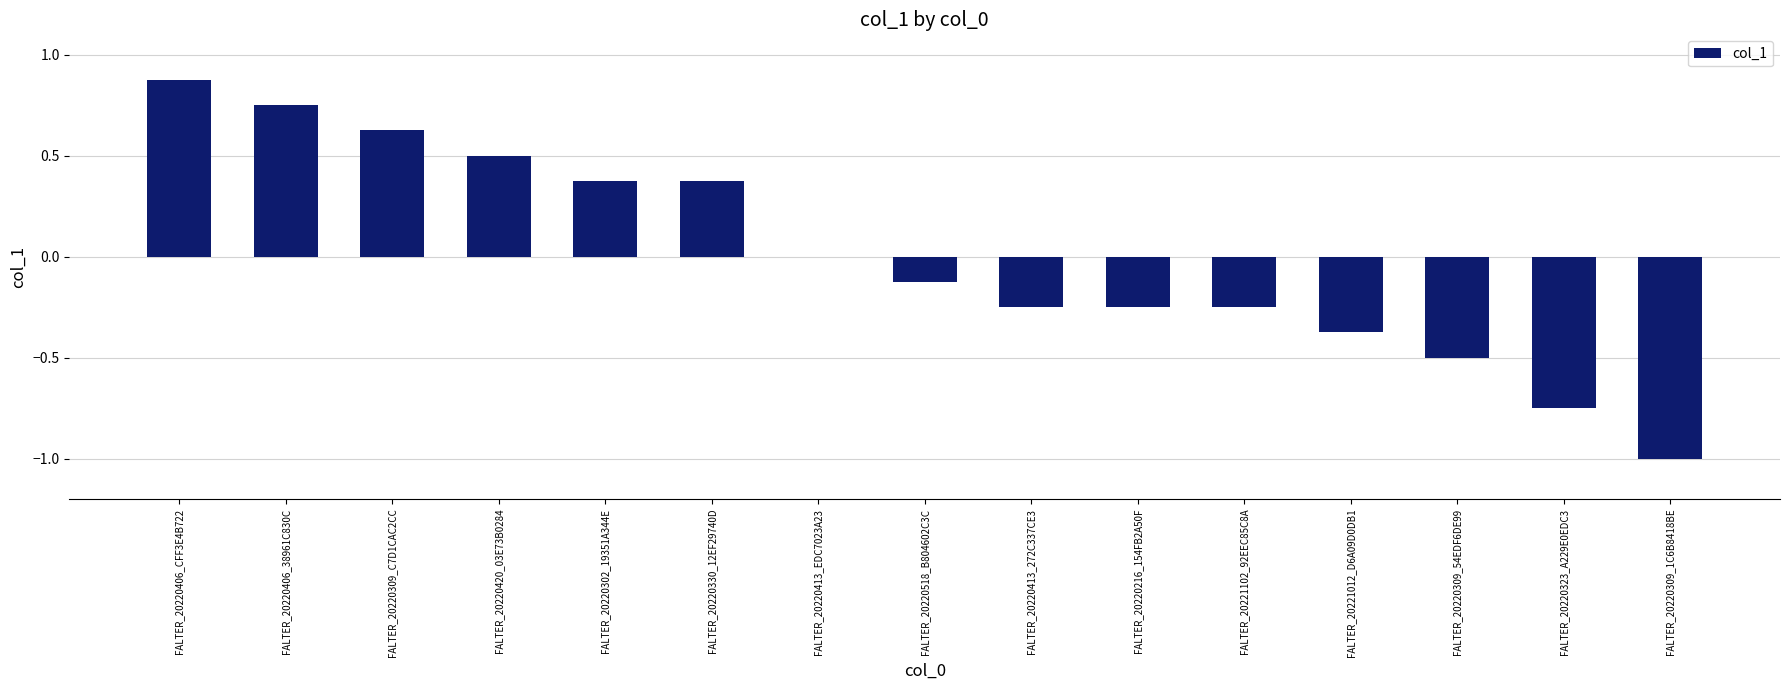

Are the bars grouped side by side (vs. stacked)?

No